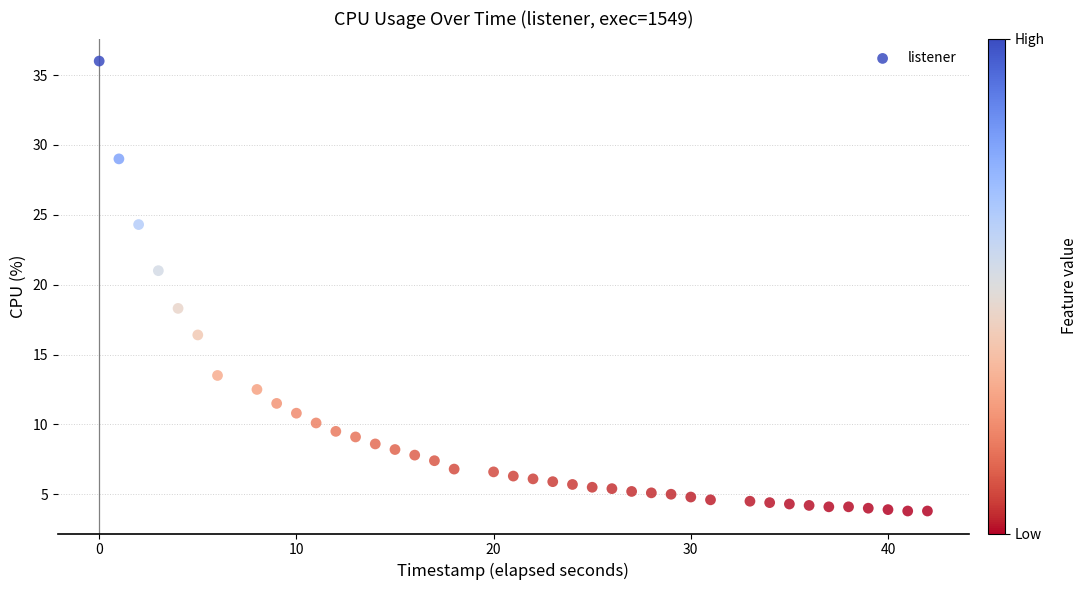

What Y value in the scatter plot is closest to 19?

18.3